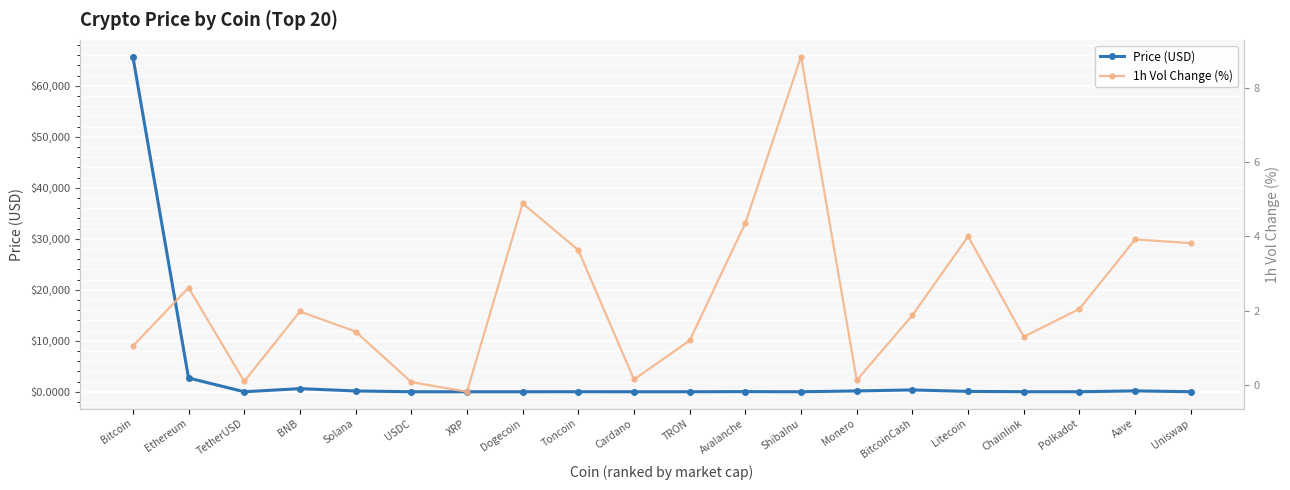

What is the label of the 5th point from the right?

Litecoin